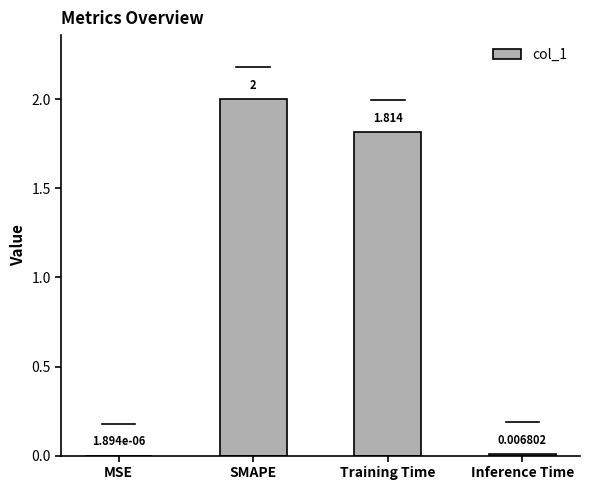

Which category has the highest value across all series?

SMAPE